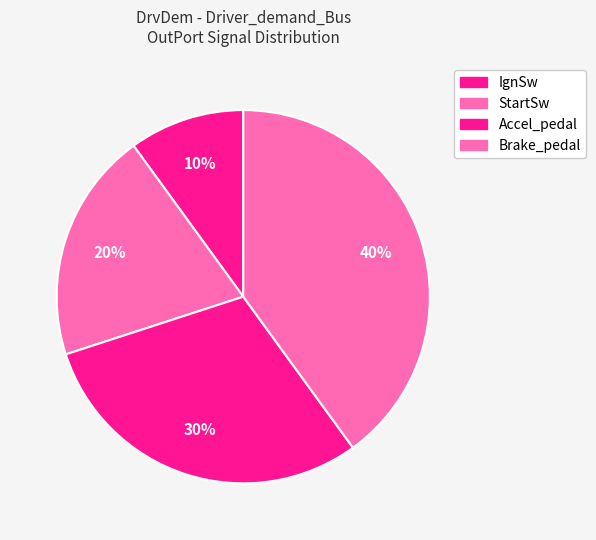

Which slice is the largest?

Brake_pedal